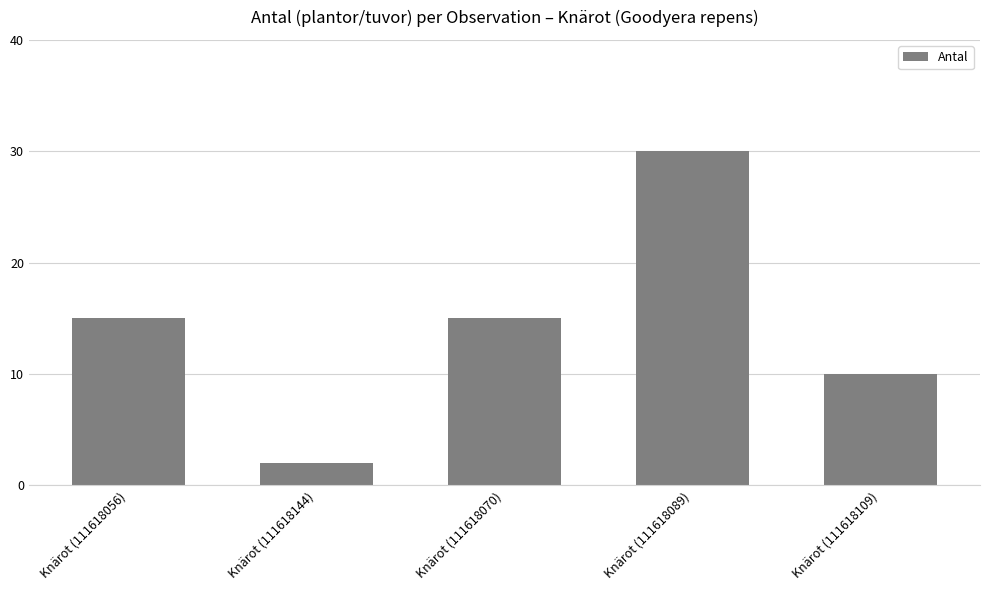

What is the difference between the maximum and second lowest values?

20